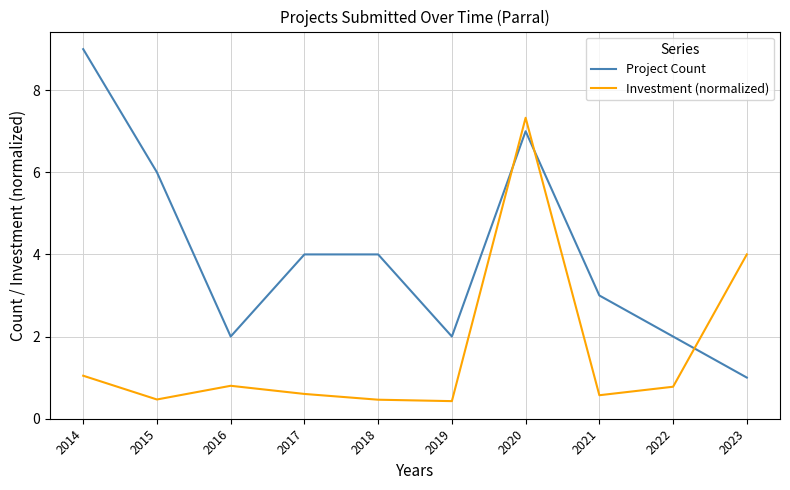

What is the highest value of the Project Count series?

9.0